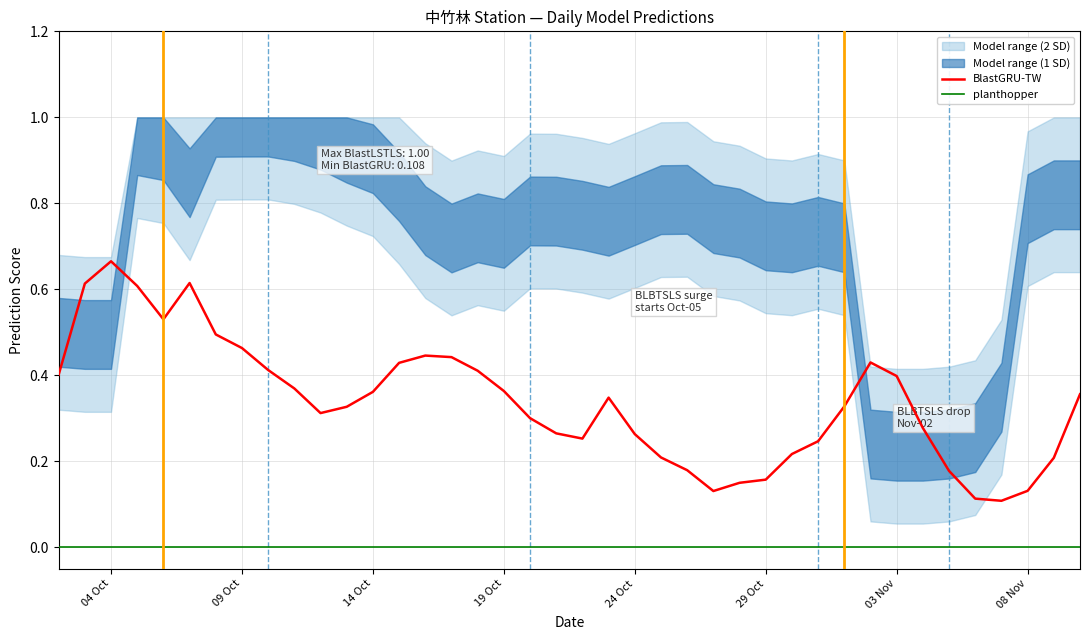

True or false: planthopper and BlastGRU-TW intersect in this chart.

False